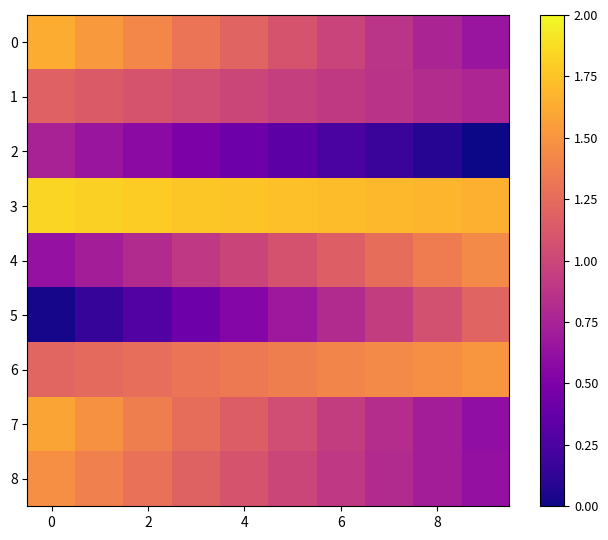

List the series in order of their peak value, lowest first.

2, 1, 5, 4, 8, 6, 7, 0, 3